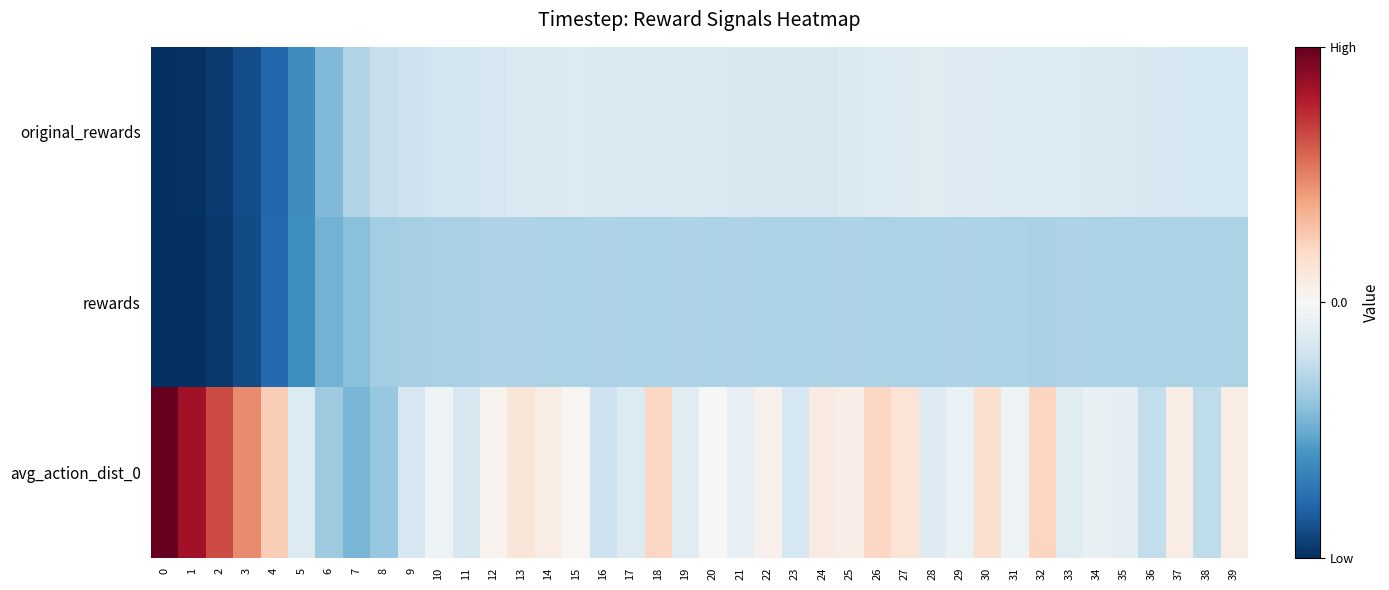

Between 12 and 36, which series saw the biggest shift?

avg_action_dist_0